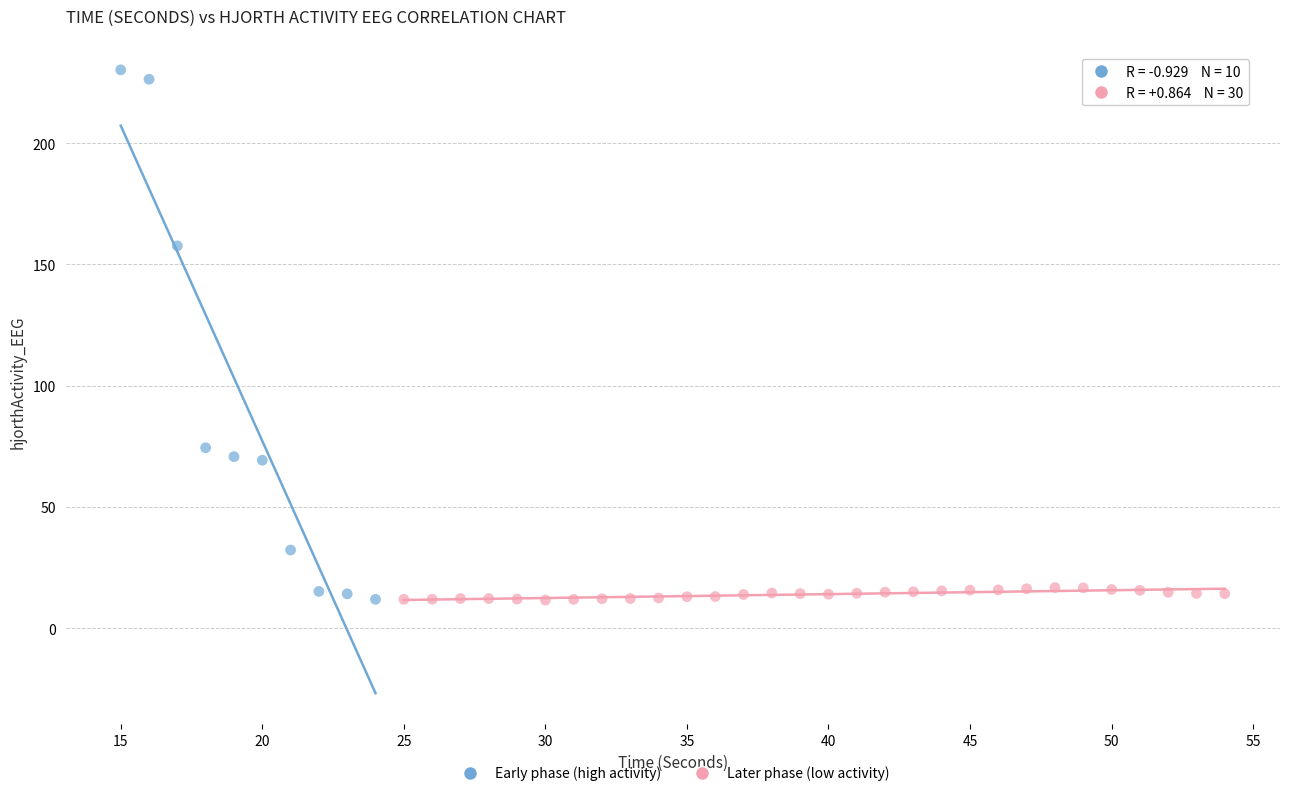

Which series has the widest spread of Y values?

Early phase (high activity)